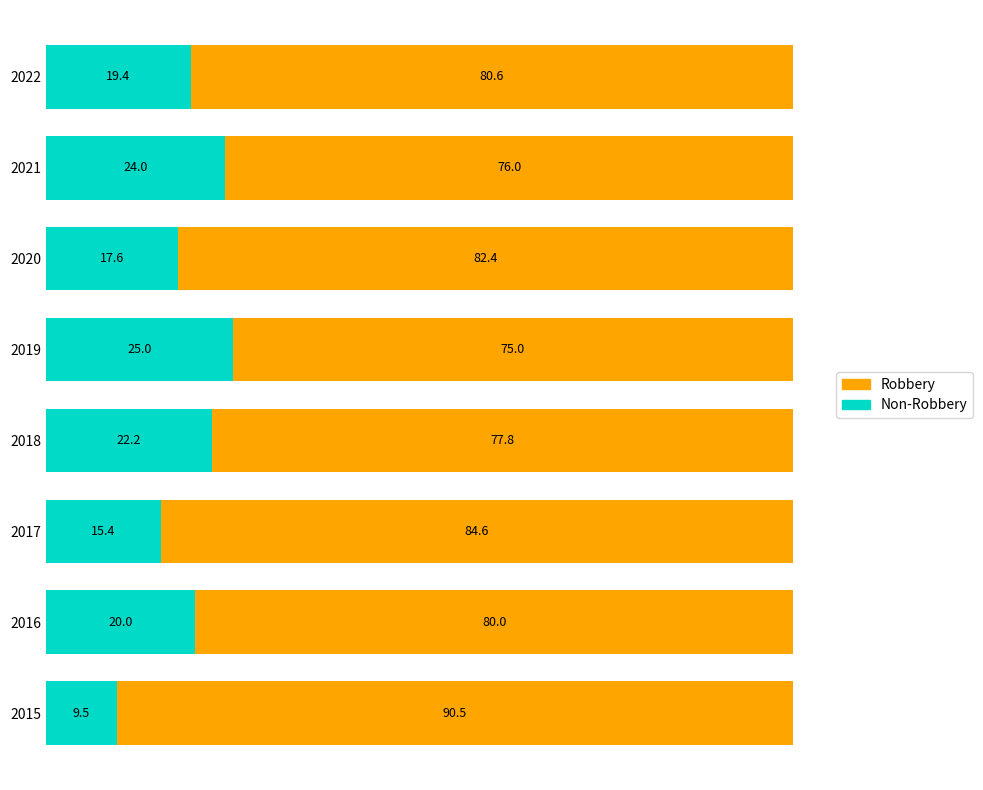

What is the total value across all series at 2019?

100.0